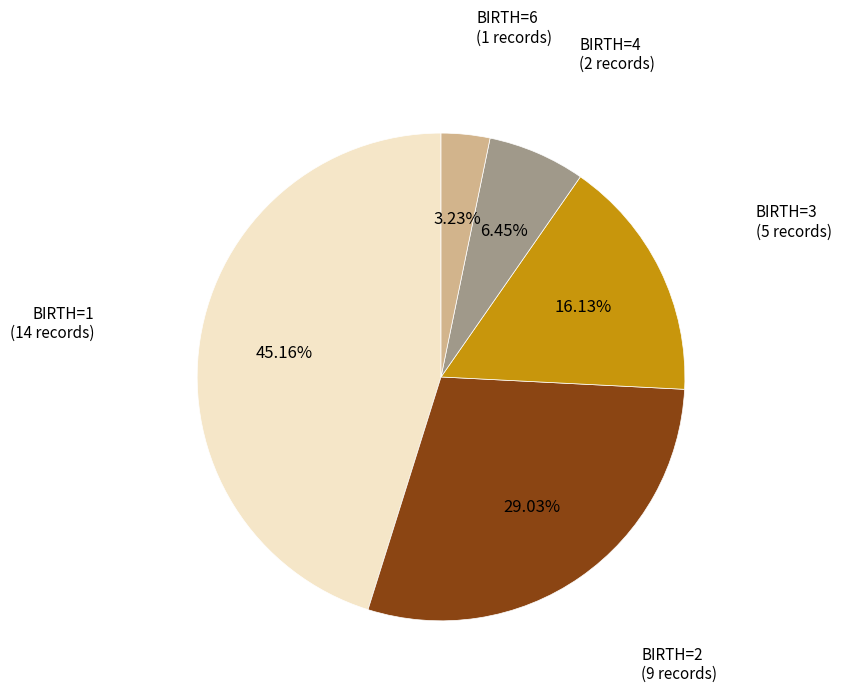

Is there any slice that represents more than half of the pie?

No